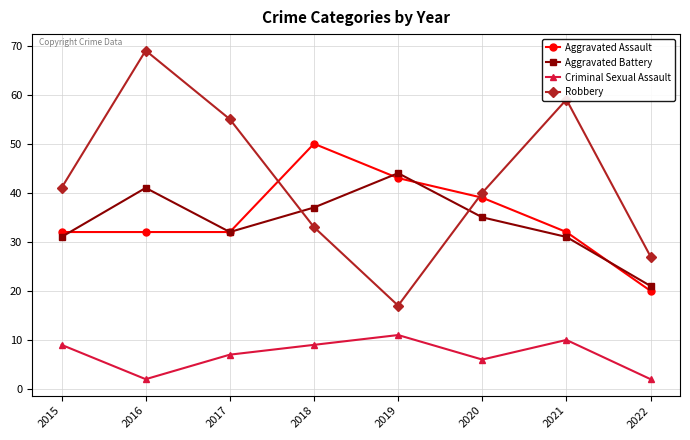

What is the difference between the maximum and second lowest values in the Robbery series?

42